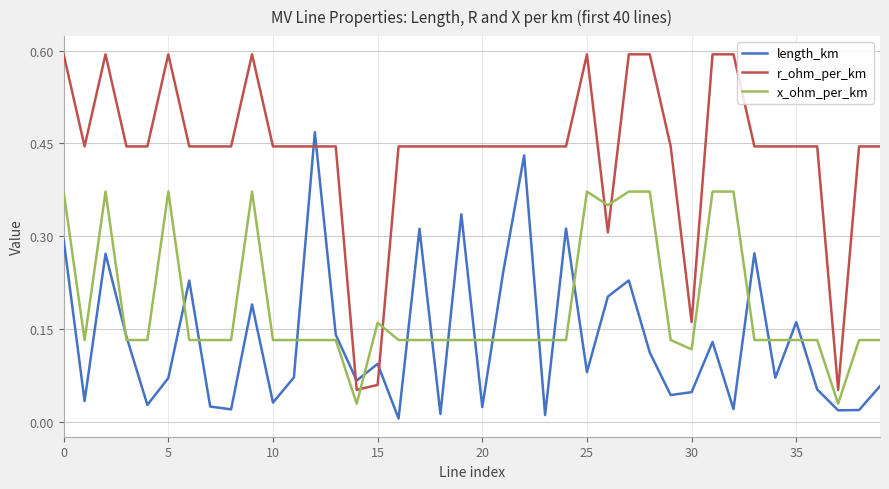

Which series has the largest range (max minus min)?

r_ohm_per_km